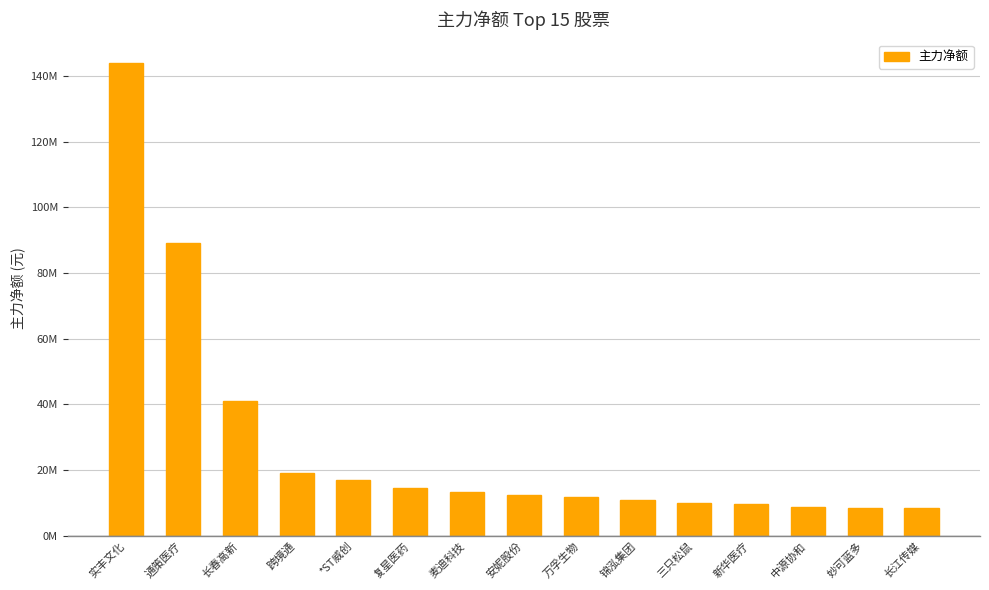

What is the difference between the maximum and second lowest values?

135473228